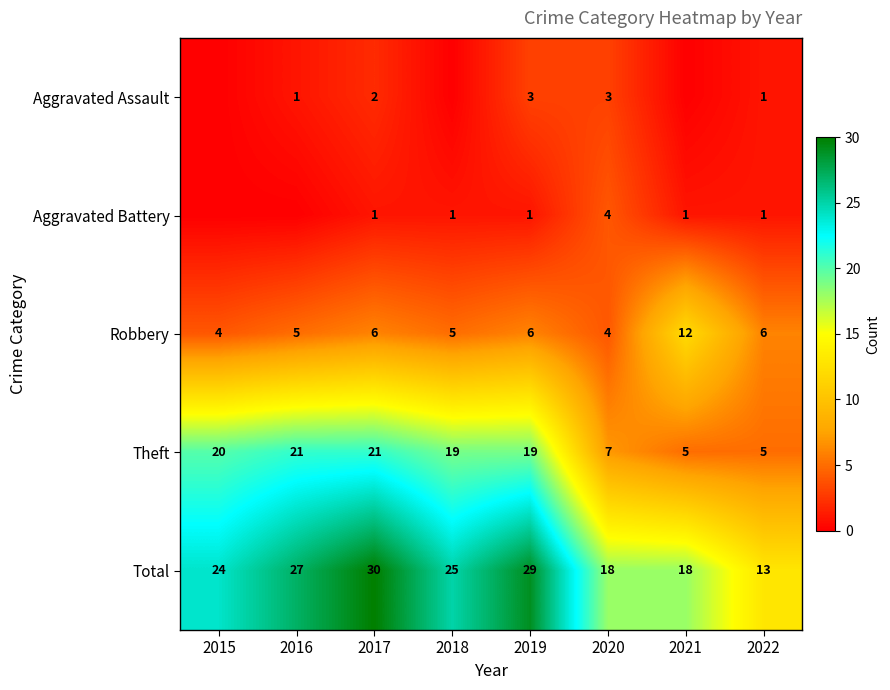

What is the sum of the Robbery values at 2015 and 2017?

10